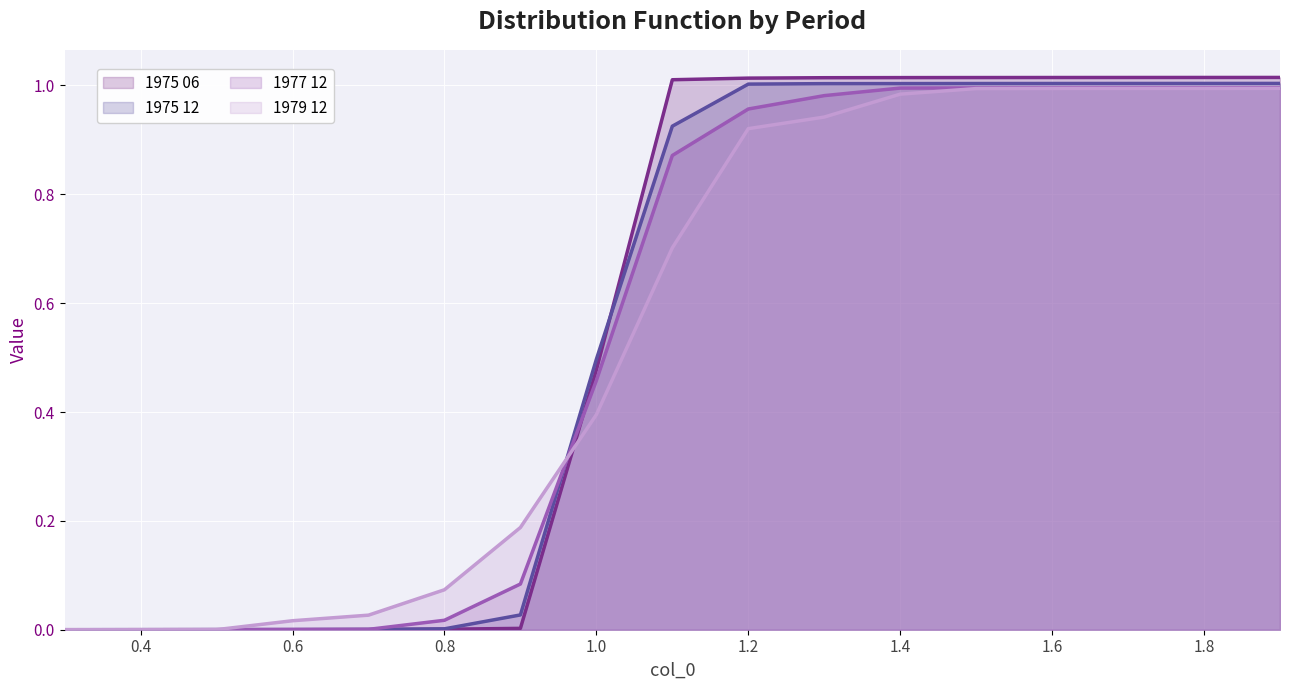

How many values in 1979 12 are above zero?

16